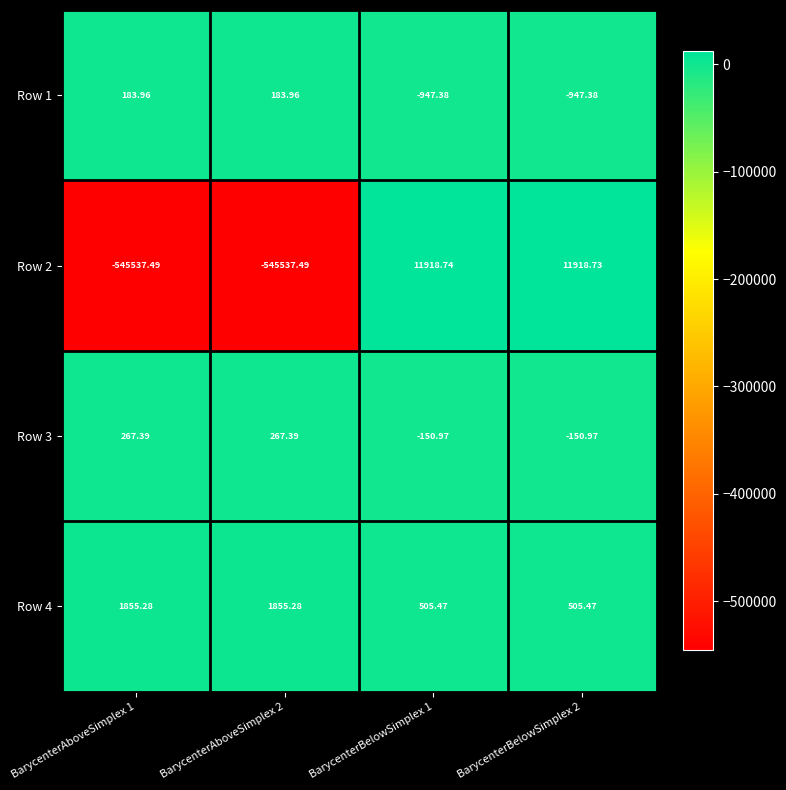

Reading right to left, what are all the values shown in this chart?

Row 1: BarycenterBelowSimplex 2=-947.4	BarycenterBelowSimplex 1=-947.4	BarycenterAboveSimplex 2=184.0	BarycenterAboveSimplex 1=184.0
Row 2: BarycenterBelowSimplex 2=11918.7	BarycenterBelowSimplex 1=11918.7	BarycenterAboveSimplex 2=-545537.5	BarycenterAboveSimplex 1=-545537.5
Row 3: BarycenterBelowSimplex 2=-151.0	BarycenterBelowSimplex 1=-151.0	BarycenterAboveSimplex 2=267.4	BarycenterAboveSimplex 1=267.4
Row 4: BarycenterBelowSimplex 2=505.5	BarycenterBelowSimplex 1=505.5	BarycenterAboveSimplex 2=1855.3	BarycenterAboveSimplex 1=1855.3